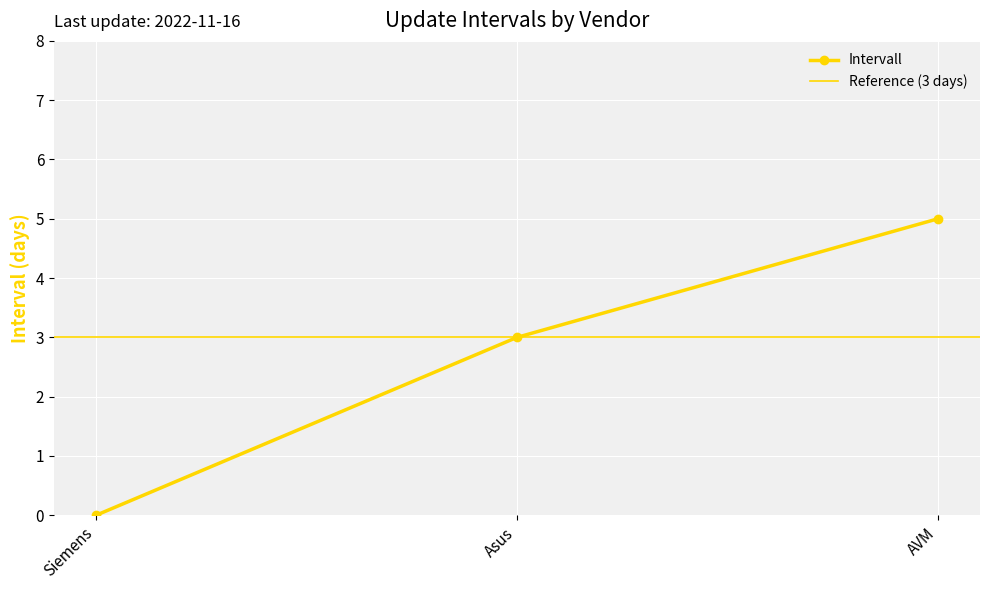

Reading left to right, list all the values displayed in this chart.

0	3	5